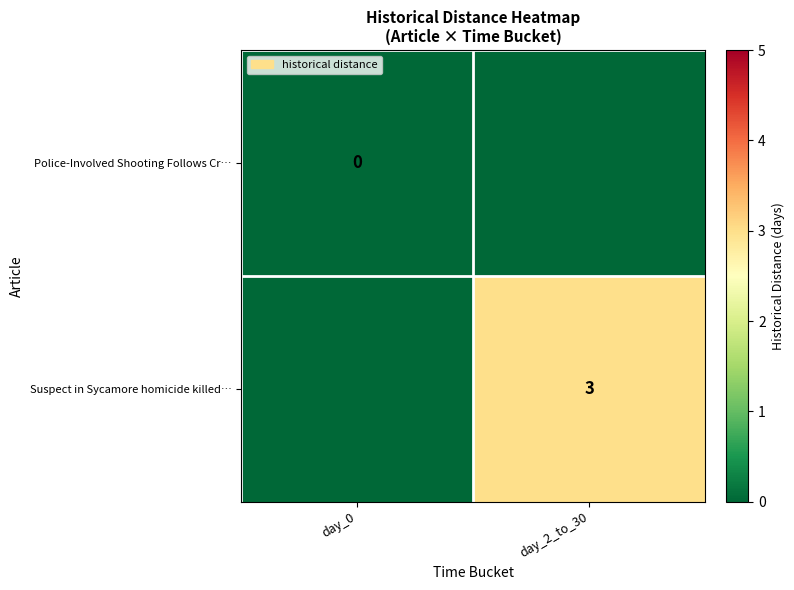

Is it true that Suspect in Sycamore homicide killed… equals 5 at day_2_to_30?

False